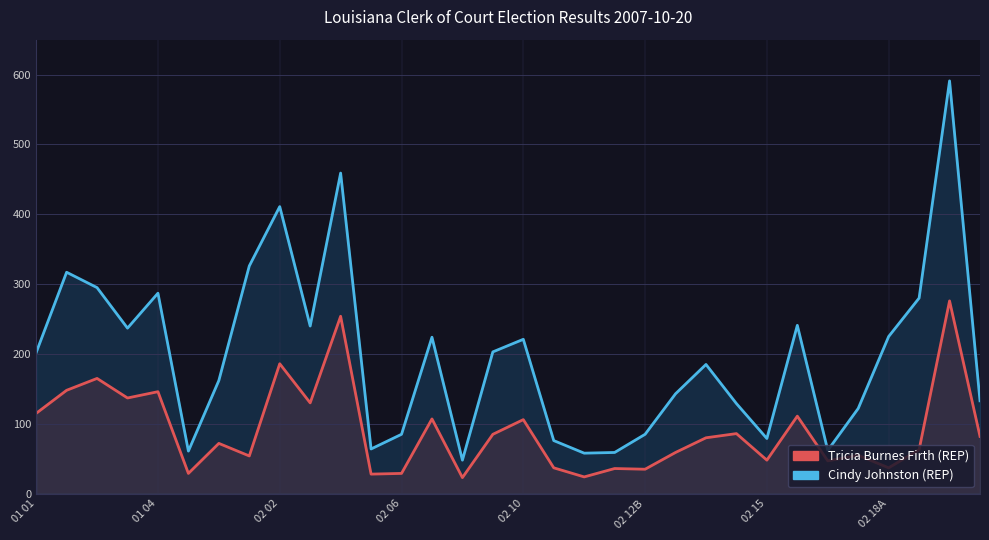

What is the value of the Cindy Johnston (REP) point at the 21st from the left?

85